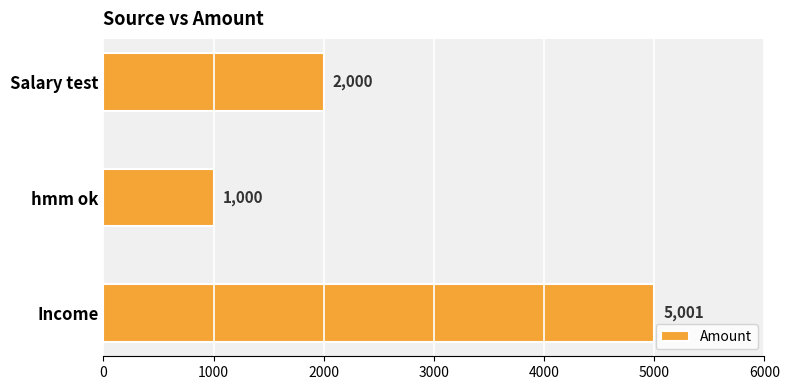

How many data points does each series have?

3